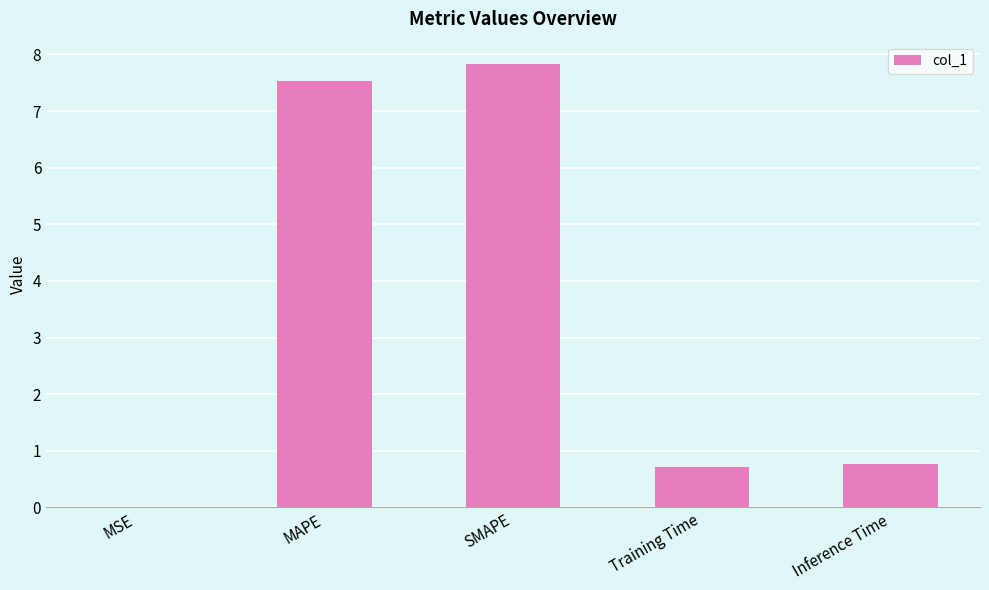

What value does the data have at MAPE?

7.5